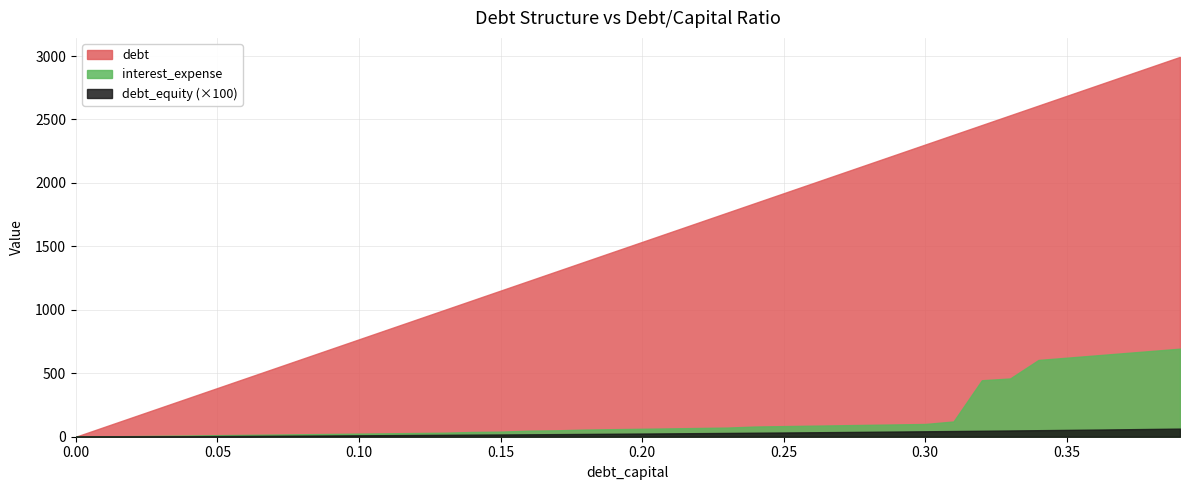

Is it true that debt equals 542.8 at 0.19?

False